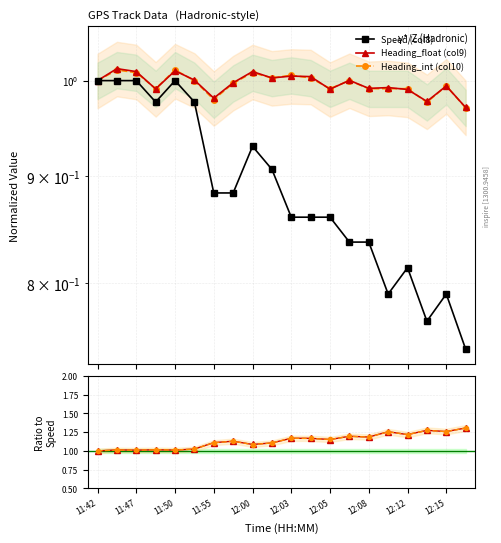

What is the sum of the Speed (col8) values at 12:05 and 11?

1.7